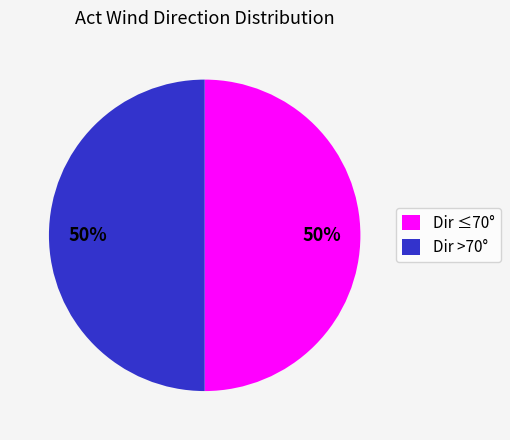

To the nearest percent, what percentage of the pie is Dir >70°?

50%